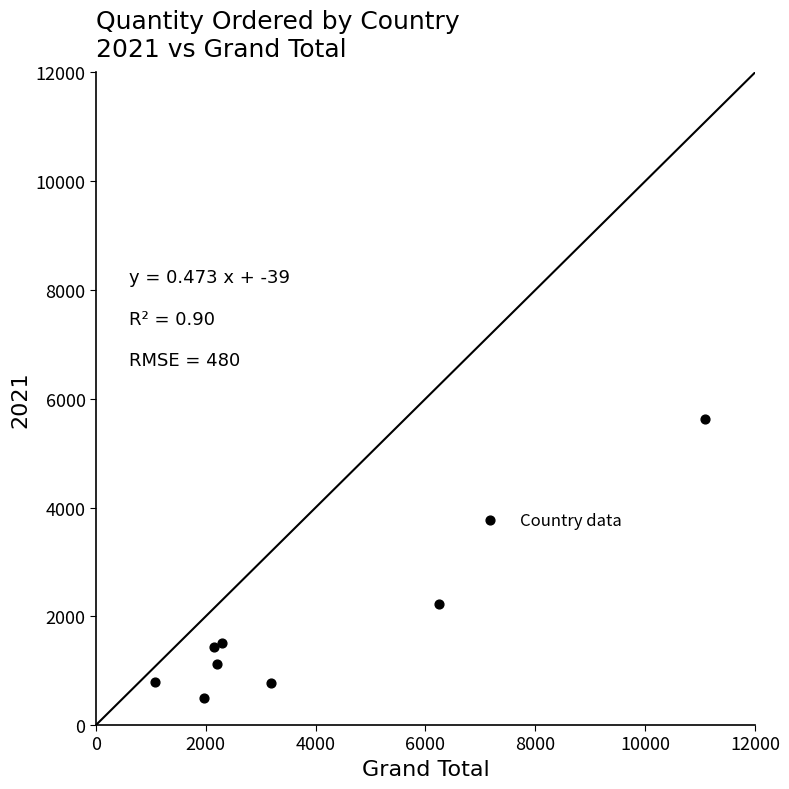

What Y value in the scatter plot is closest to 3061?

2232